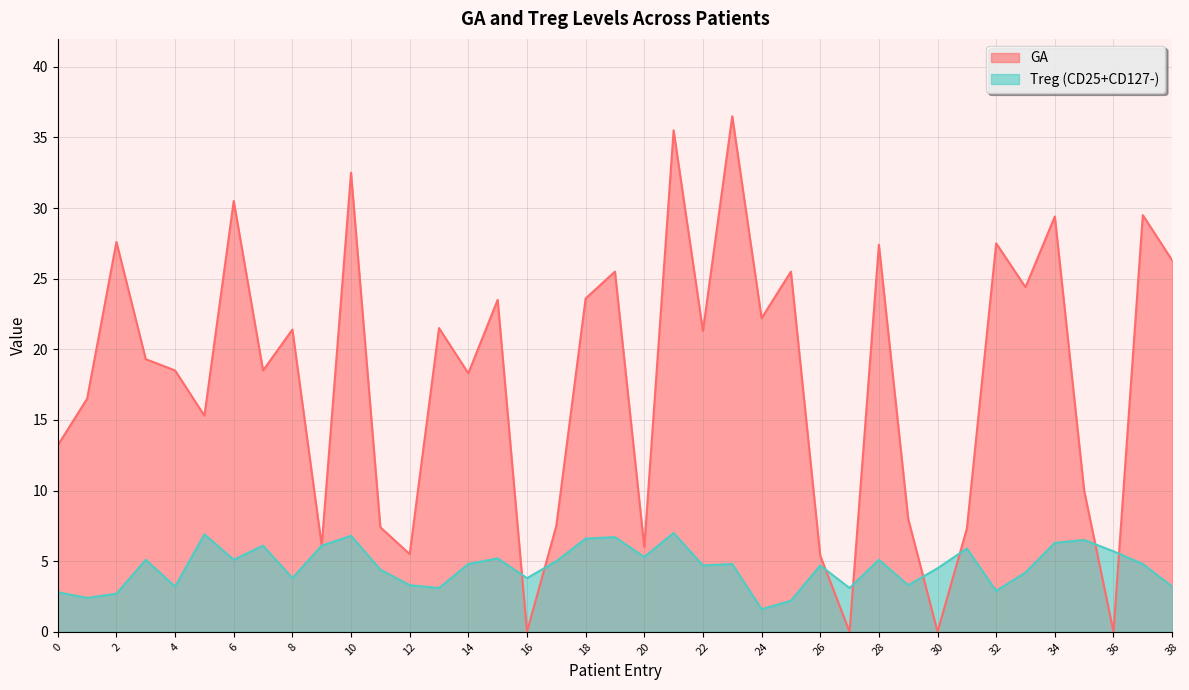

What is the difference between the maximum and minimum values in the GA series?

36.5